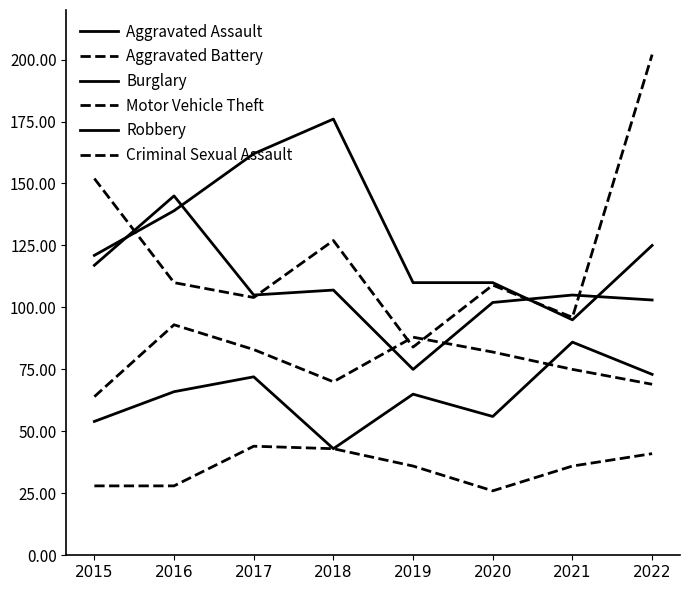

How many lines are shown in the chart?

6